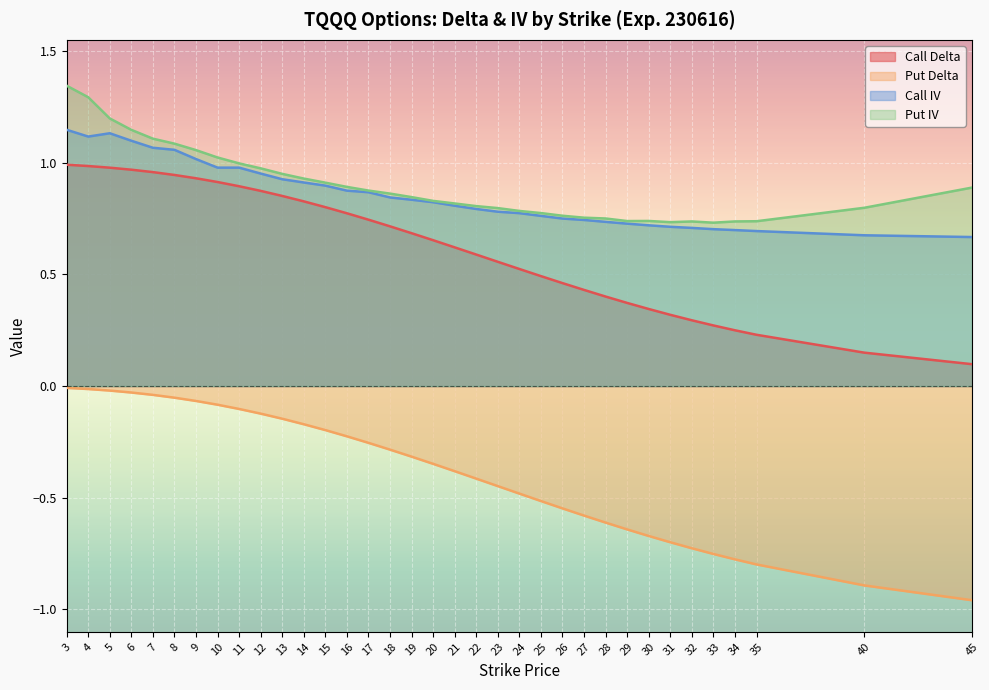

The Call IV series shows 0.8 at 24. True or false?

True